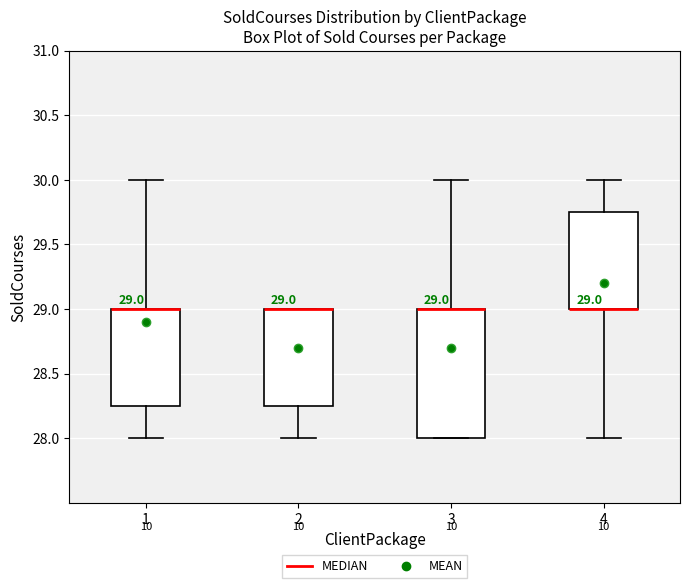

Comparing the boxes themselves (not the whiskers), which one is the tallest?

3